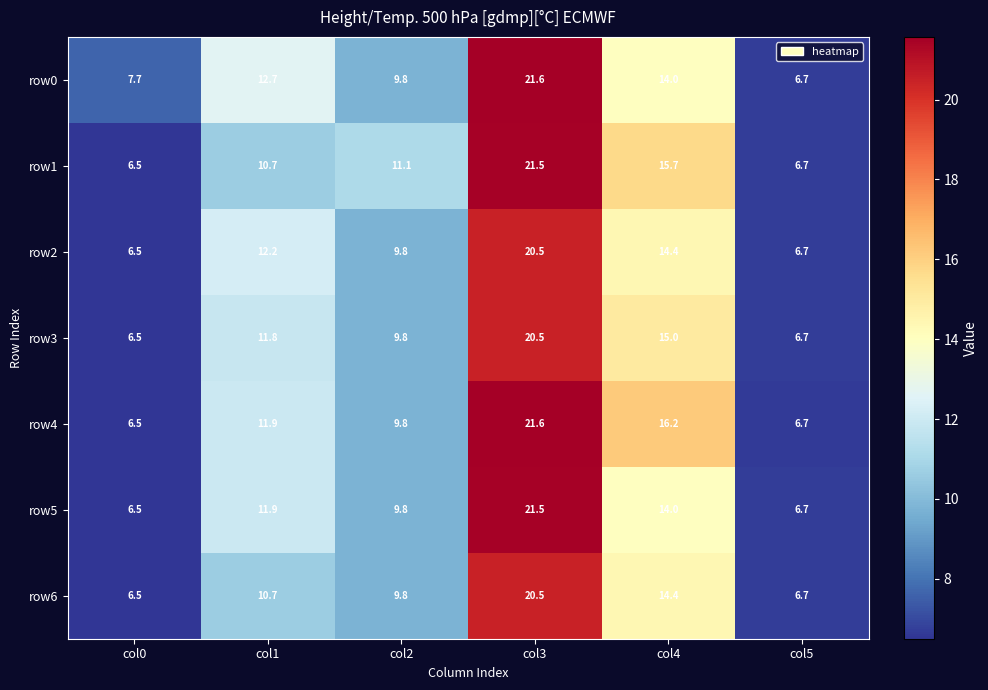

What is the greatest value displayed?

21.6